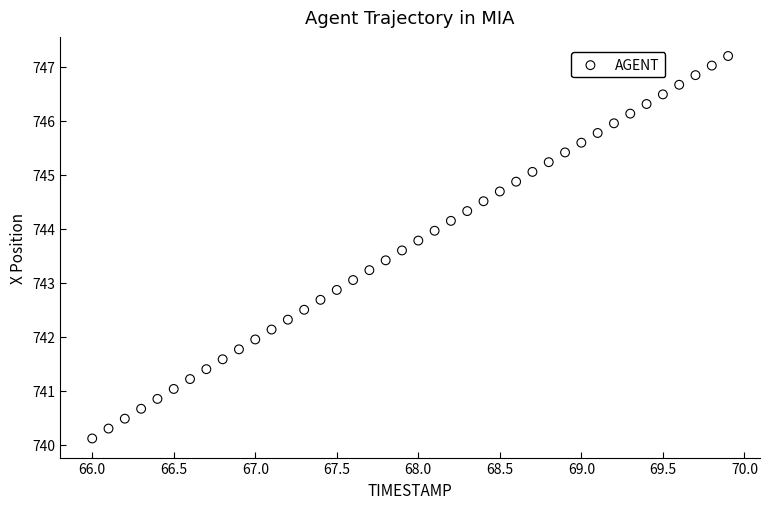

What is the range of X values (max minus min)?

3.9